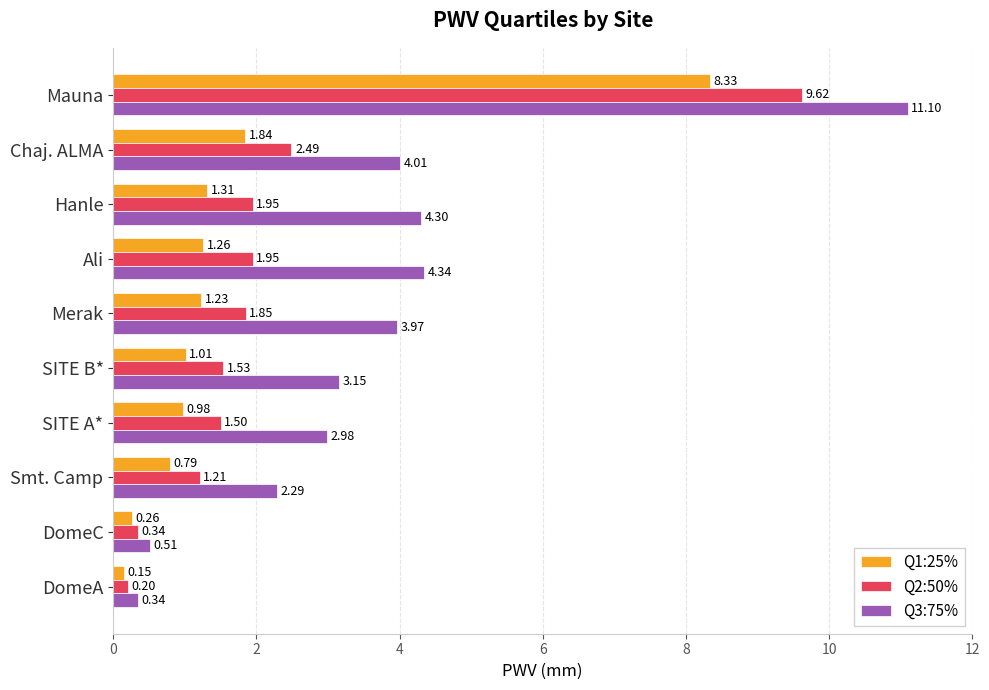

List the series in order of their peak value, lowest first.

Q1:25%, Q2:50%, Q3:75%